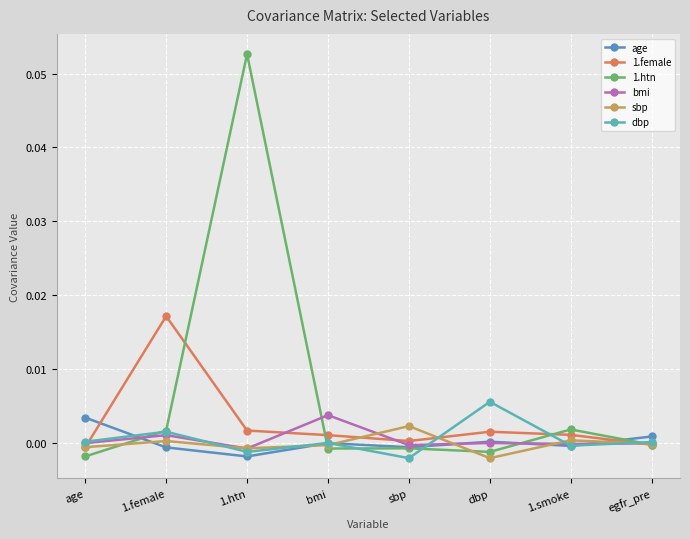

How many data points does each series have?

8